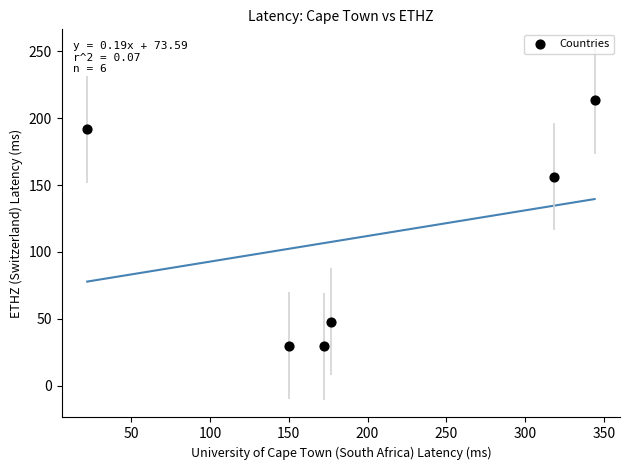

What Y value in the scatter plot is closest to 121?

156.1